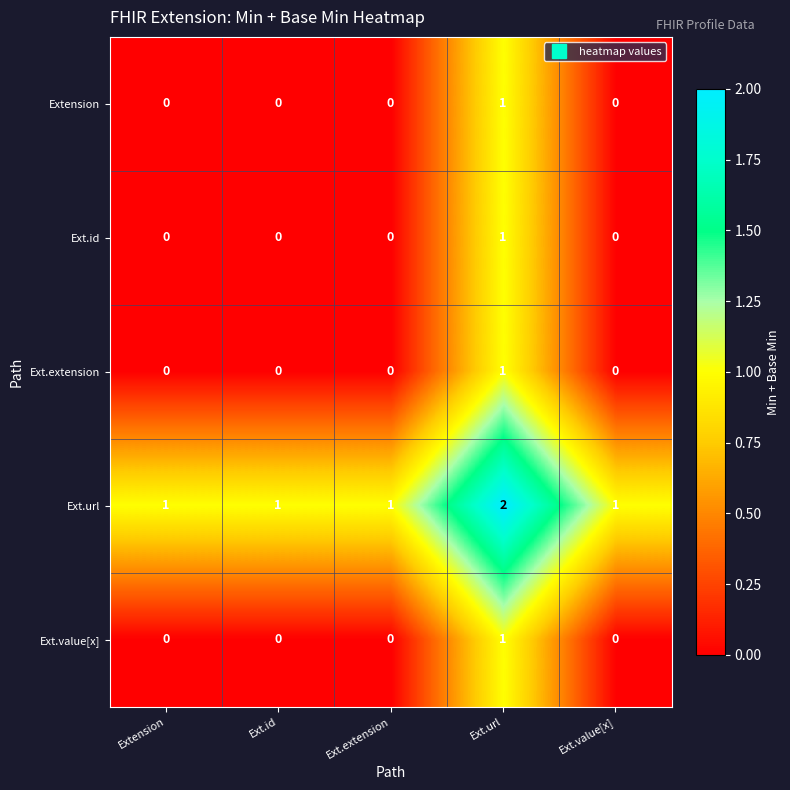

At which category is the sum across all series the highest?

Ext.url